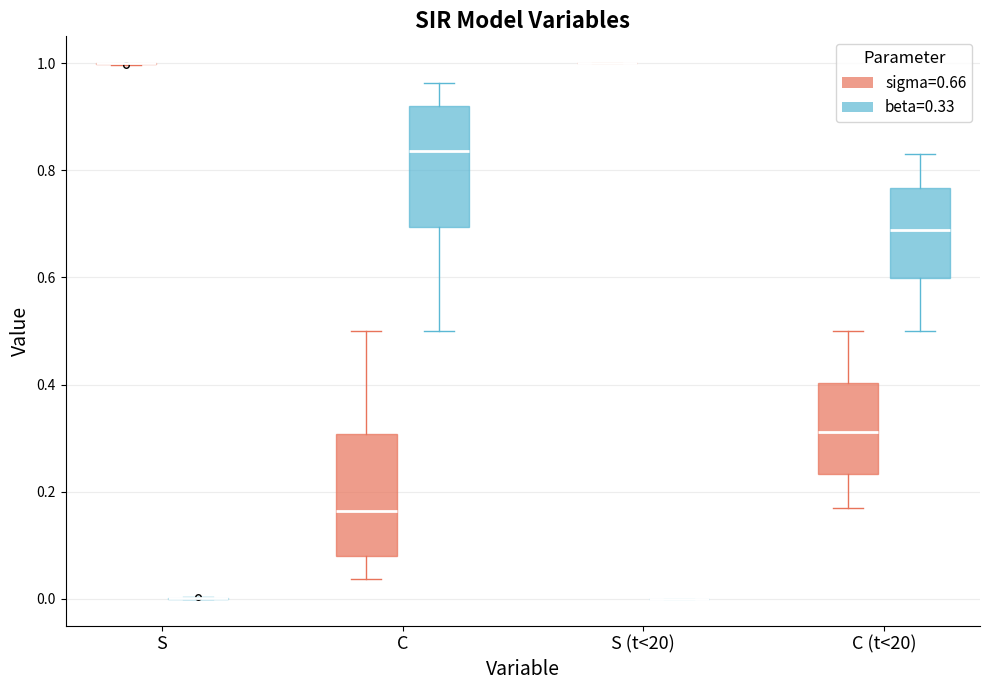

Reading left to right, transcribe this box plot: for each box, give where its median line is, the range the box spans, and where its two whiskers end, as read against the y-axis. The values are not printed on the chart, so give them approximately, as read against the axis.

S (sigma=0.66): box collapsed to a line at 1.00, whiskers 1.00 to 1.00
S (beta=0.33): box collapsed to a line at 0.00, whiskers 0.00 to 0.00
C (sigma=0.66): median 0.16, box 0.08 to 0.30, whiskers 0.04 to 0.50
C (beta=0.33): median 0.84, box 0.70 to 0.92, whiskers 0.50 to 0.96
S (t<20) (sigma=0.66): box collapsed to a line at 1.00, whiskers 1.00 to 1.00
S (t<20) (beta=0.33): box collapsed to a line at 0.00, whiskers 0.00 to 0.00
C (t<20) (sigma=0.66): median 0.32, box 0.24 to 0.40, whiskers 0.16 to 0.50
C (t<20) (beta=0.33): median 0.68, box 0.60 to 0.76, whiskers 0.50 to 0.84